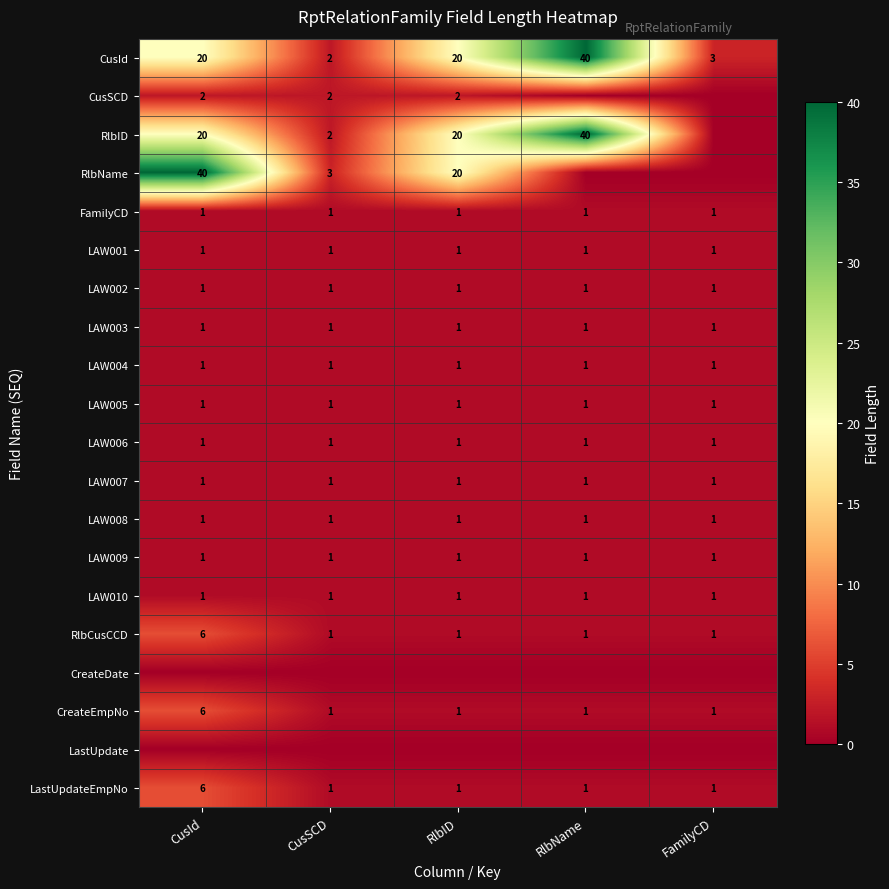

What is the average value of the CusId series?

17